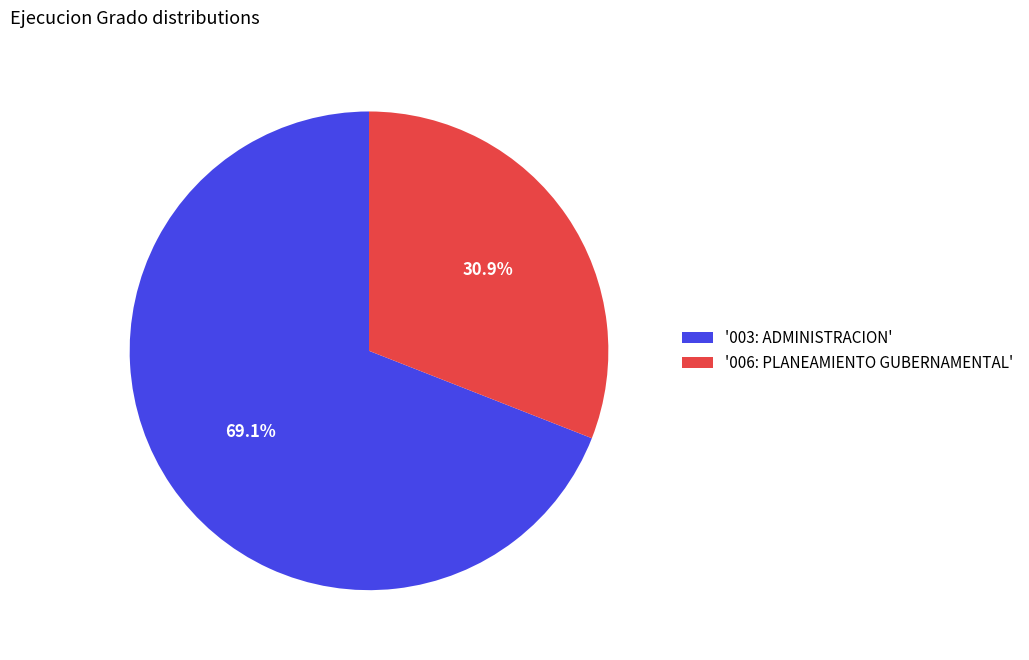

How many segments does this pie chart have?

2